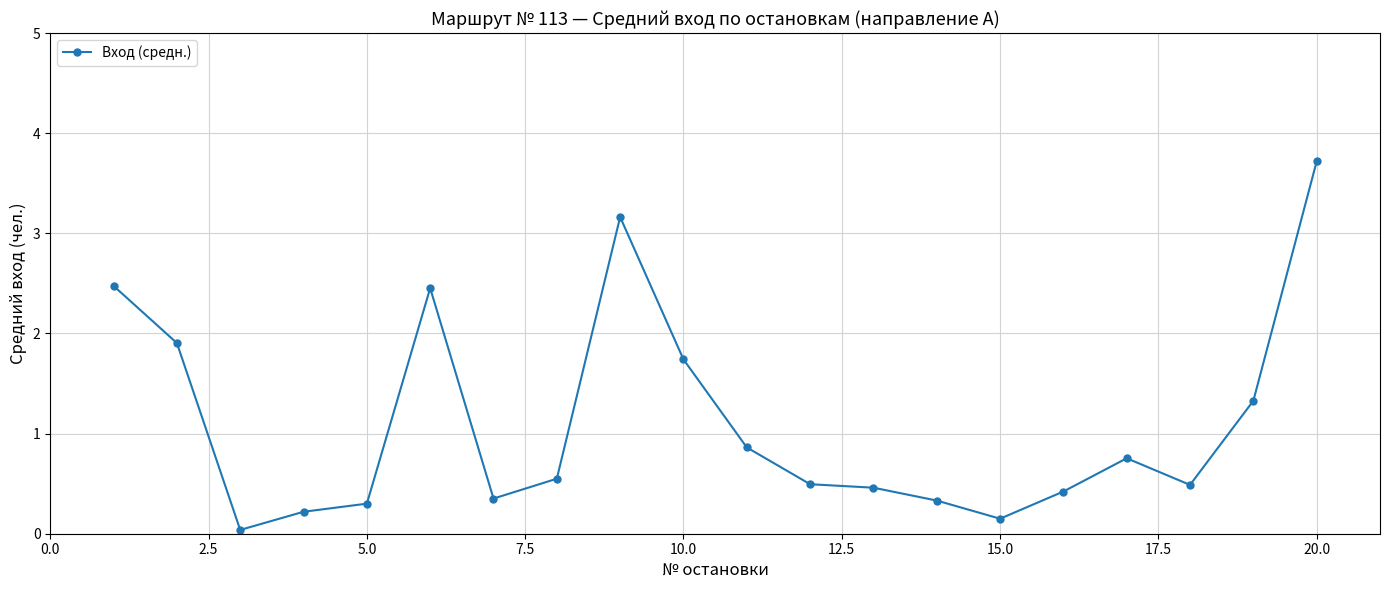

What is the value of the 6th point from the left?

2.5